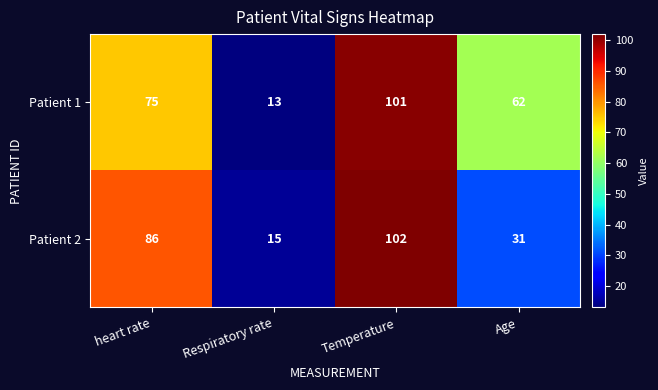

How many data points does each series have?

4